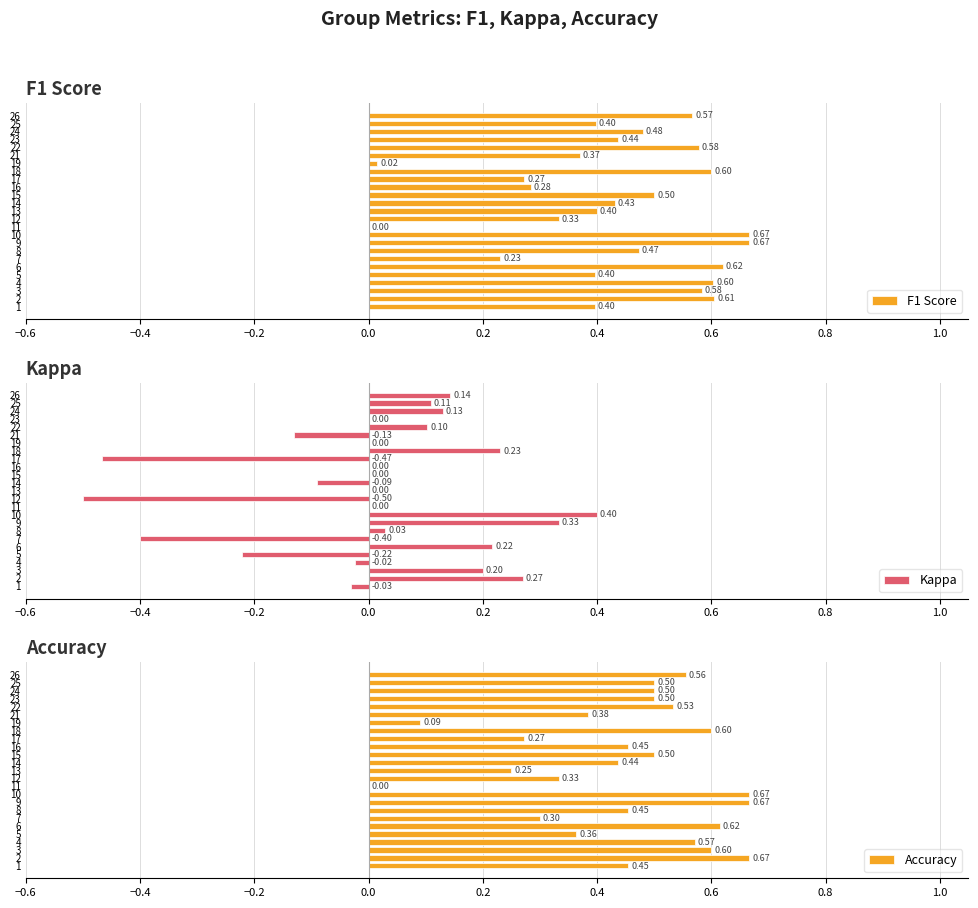

Which series has the widest spread of values?

Kappa